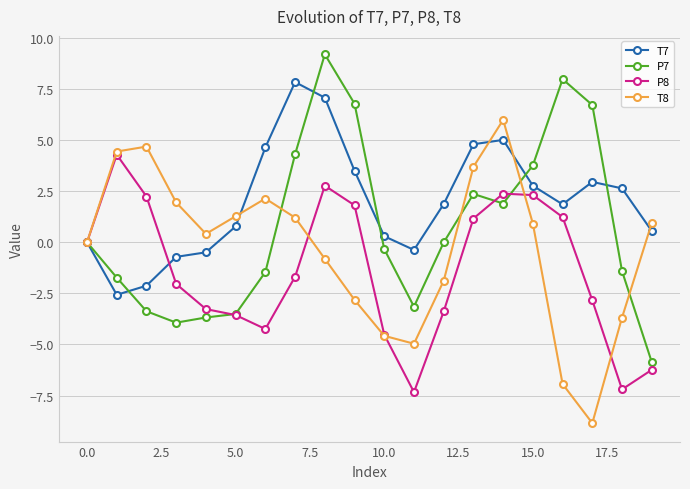

What is the value of the T8 point at the 19th from the left?

-3.7